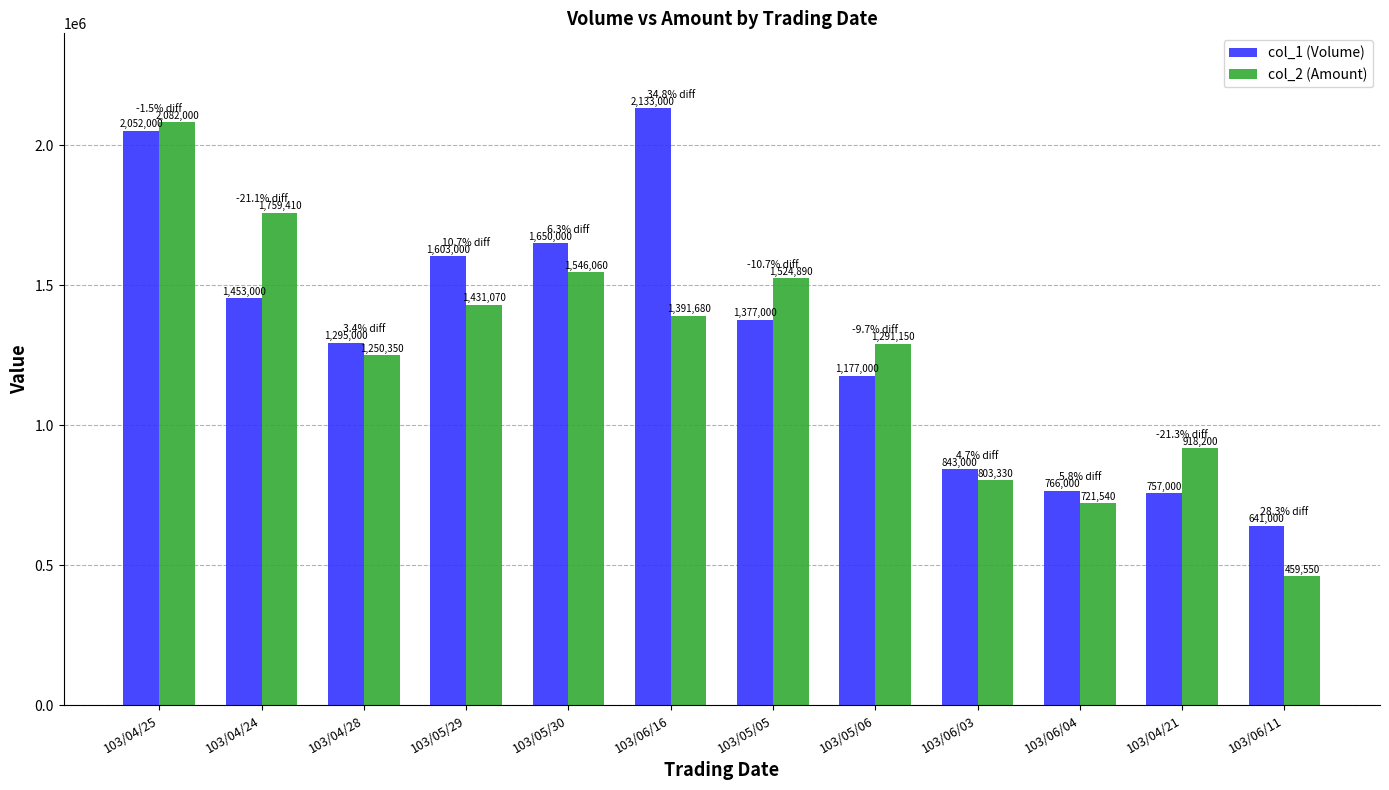

Does the chart contain stacked bars?

No